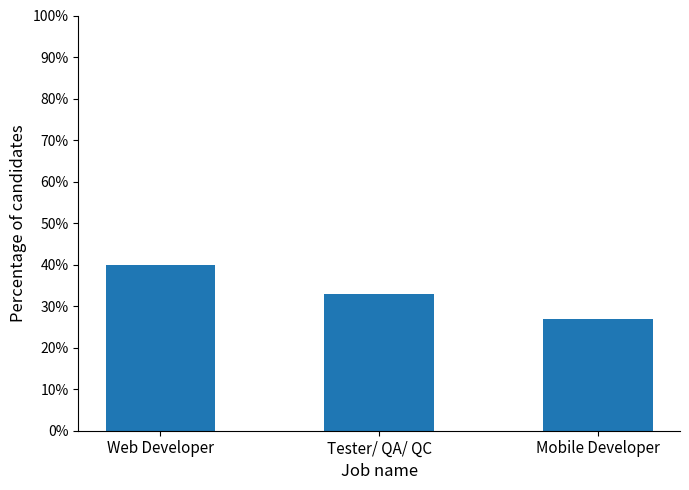

What is the label of the 1st bar from the right?

Mobile Developer